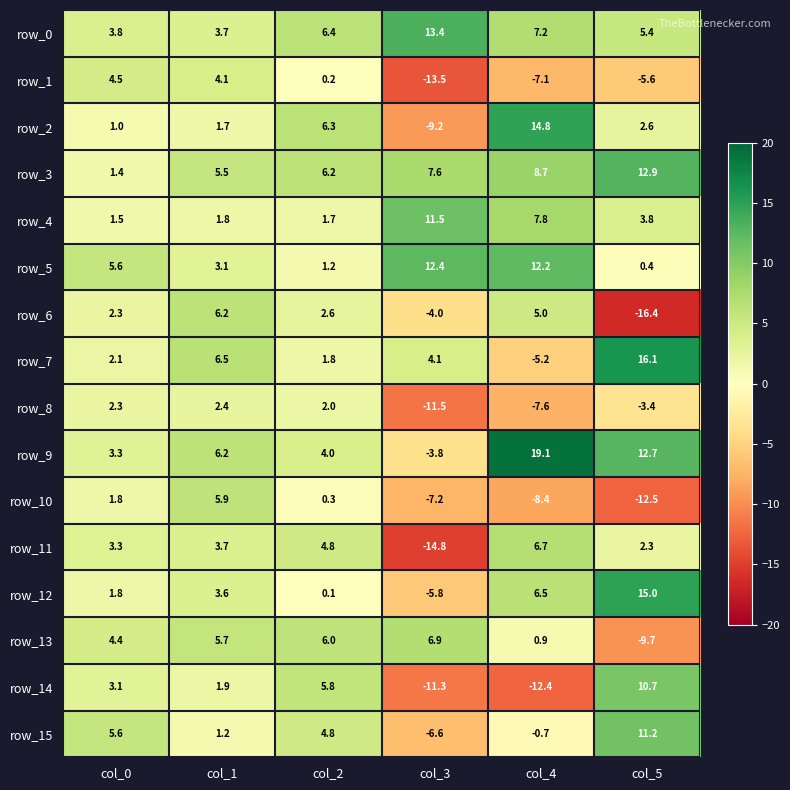

How many values in row_13 are above zero?

5